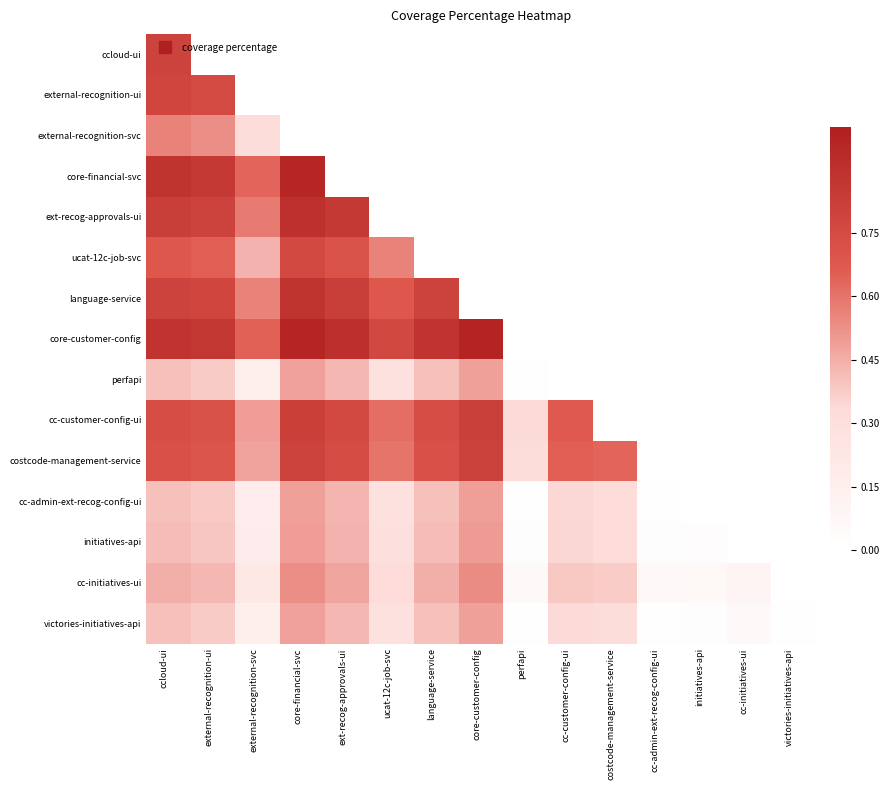

Where is costcode-management-service nearest to the value 0?

perfapi